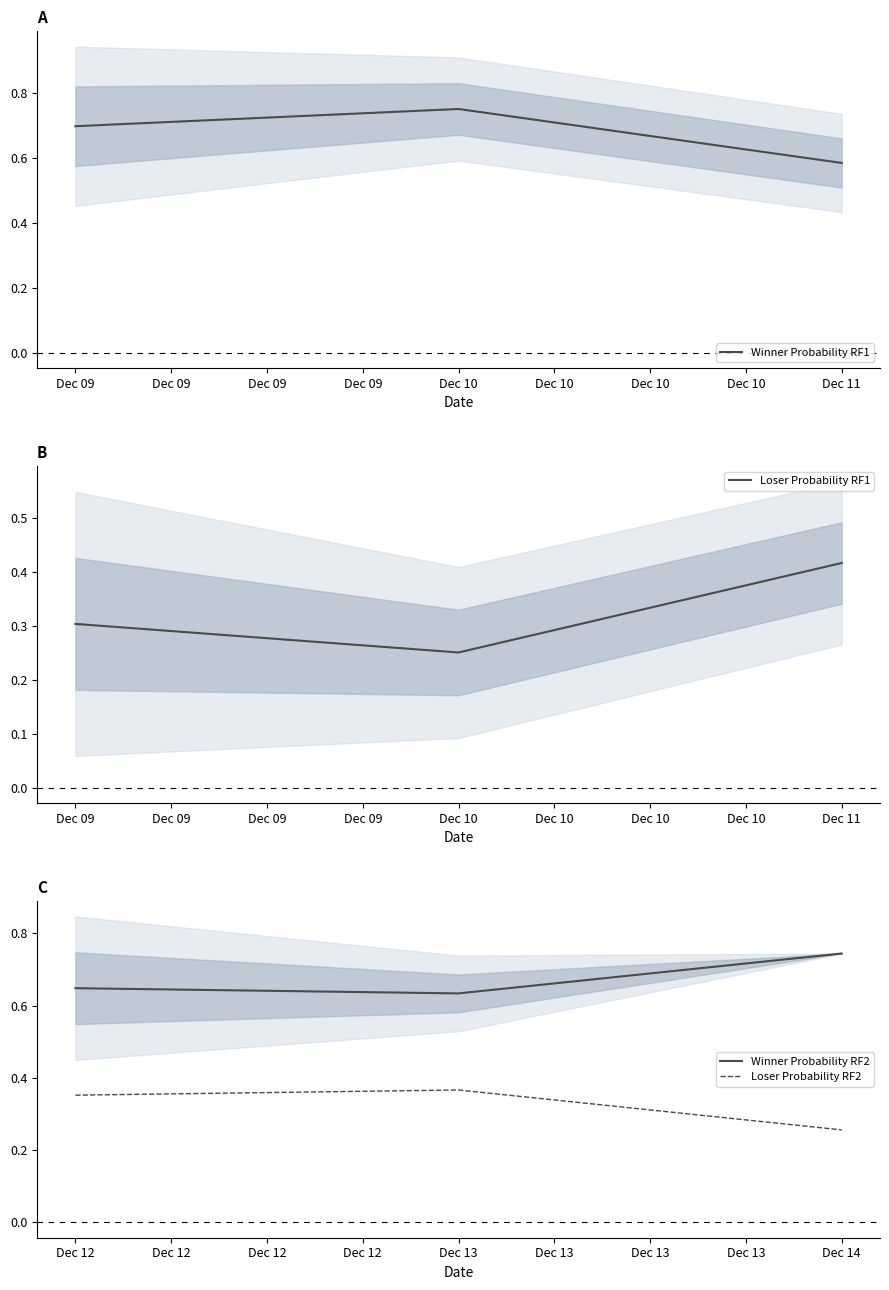

Which category has the highest value in the Loser Probability RF1 series?

Dec 11